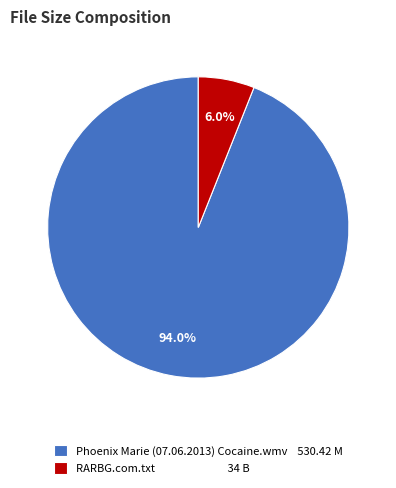

How much of the chart is everything except Phoenix Marie (07.06.2013) Cocaine.wmv?

6.0%